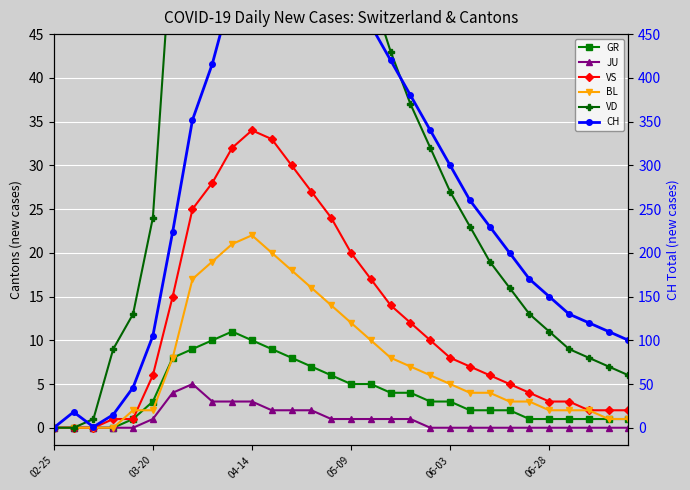

Is it true that VD equals 35 at 6?

False